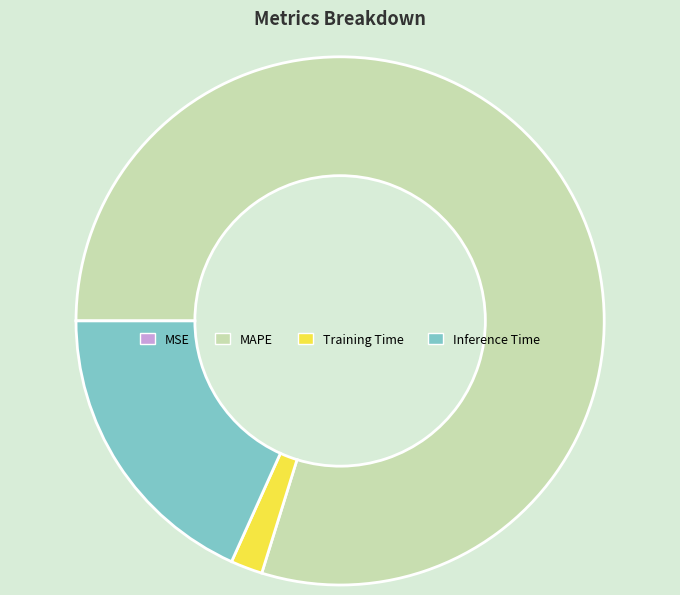

What is the largest slice in the pie chart?

MAPE